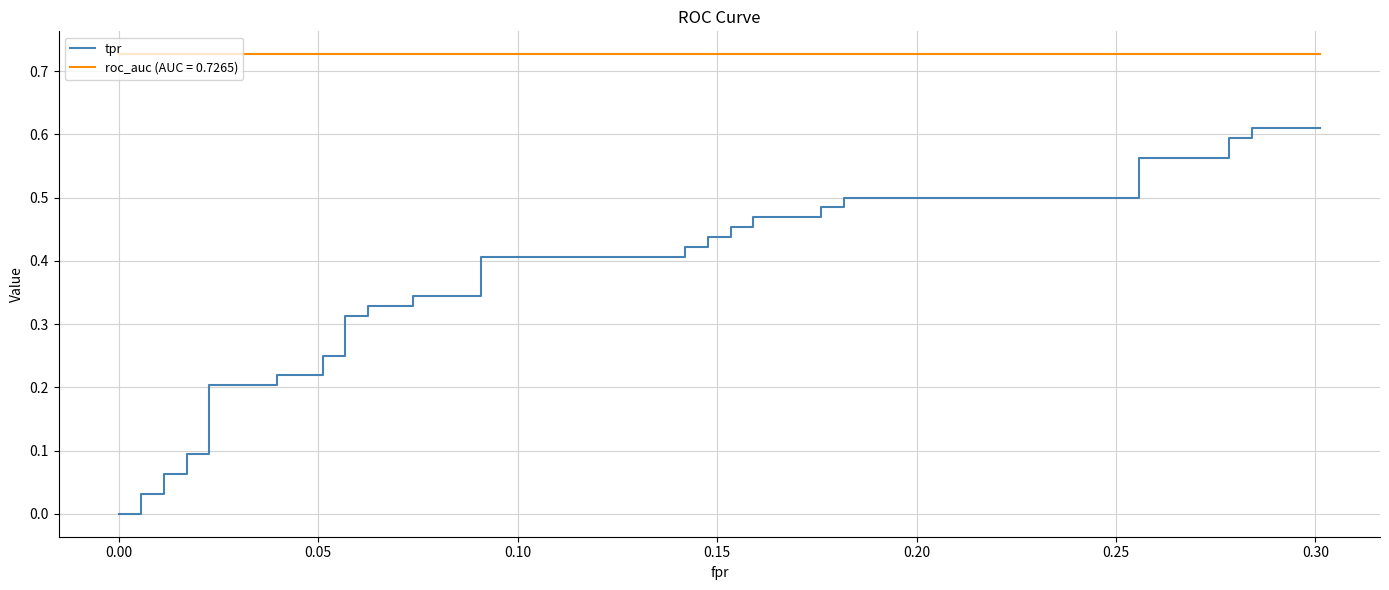

What is the difference between the maximum and second lowest values?

0.6